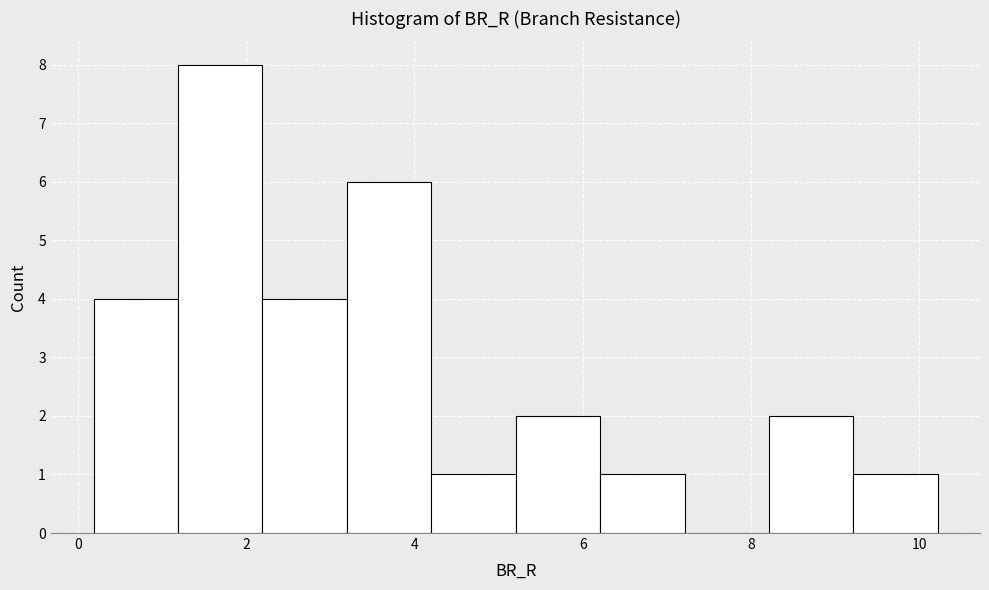

Which range on the x-axis has the tallest bar?

1.2 to 2.2